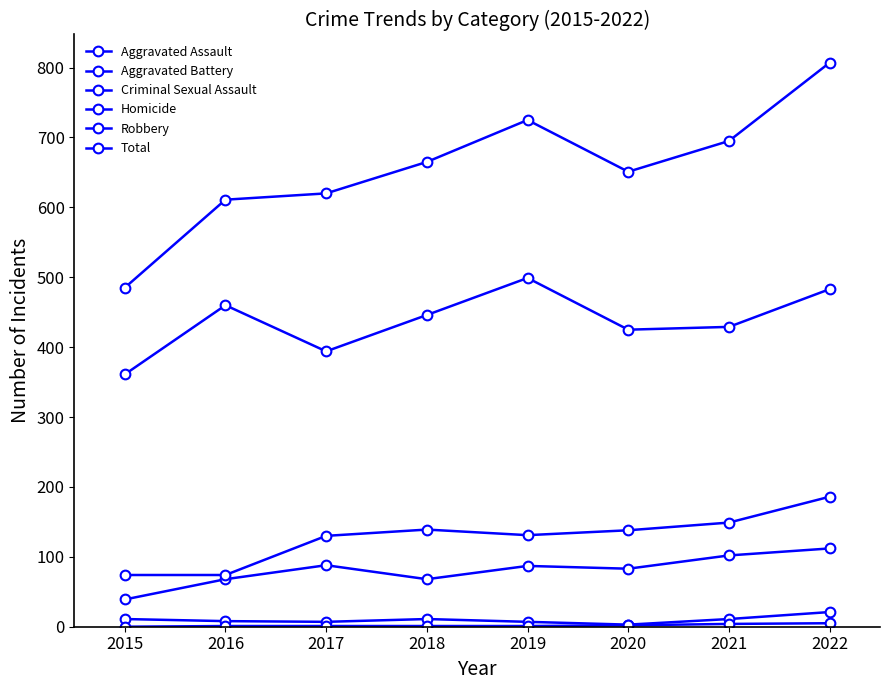

What is the sum of all Aggravated Battery values?

1021